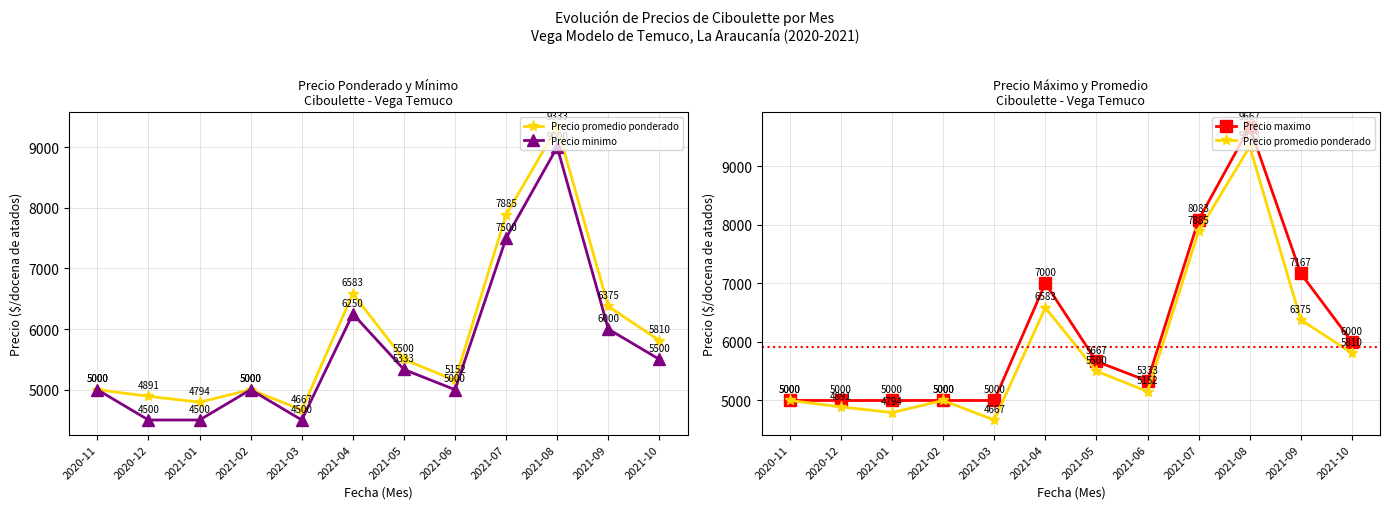

True or false: Precio maximo and Precio promedio ponderado intersect in this chart.

False